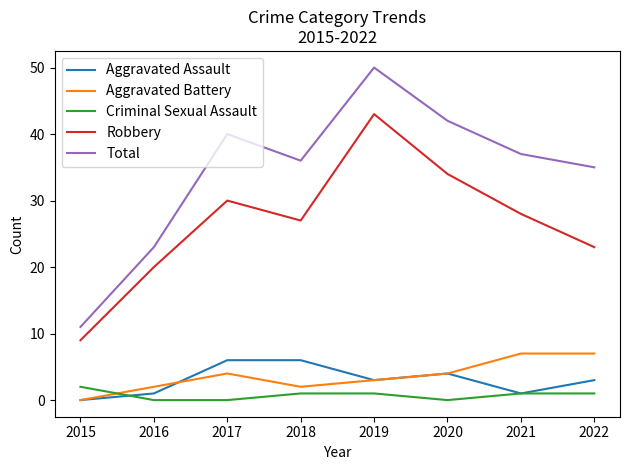

Which category has the lowest value in the Aggravated Assault series?

2015